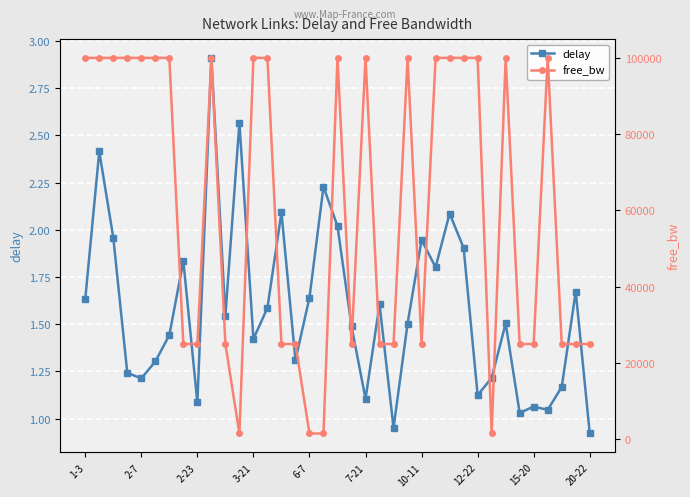

What is the value of the delay point at the 22nd from the left?

1.6